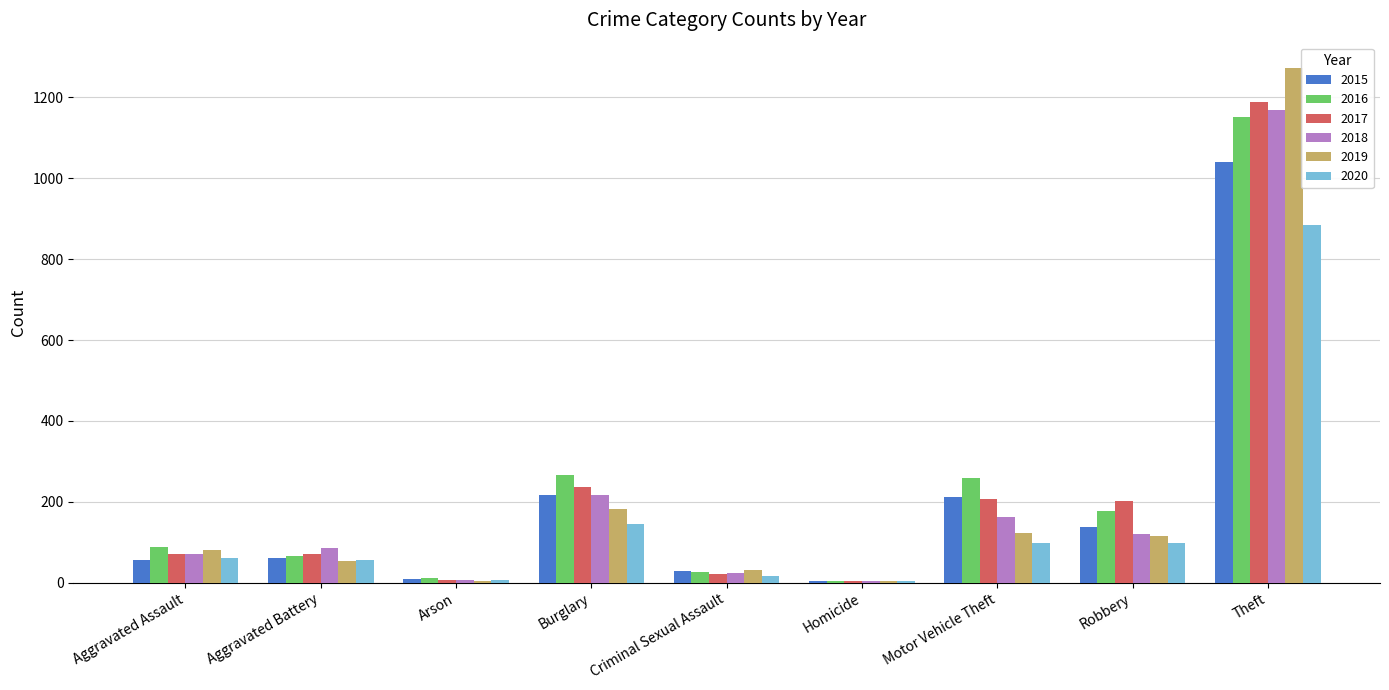

At which label is 2019 closest to 638?

Burglary